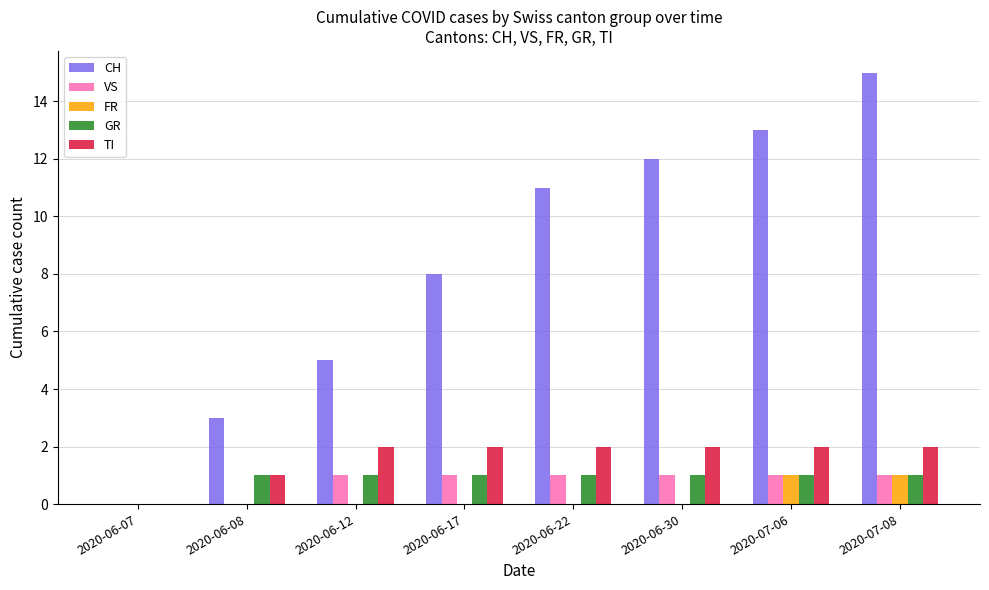

True or false: VS has a value of 1 at 2020-06-17.

True